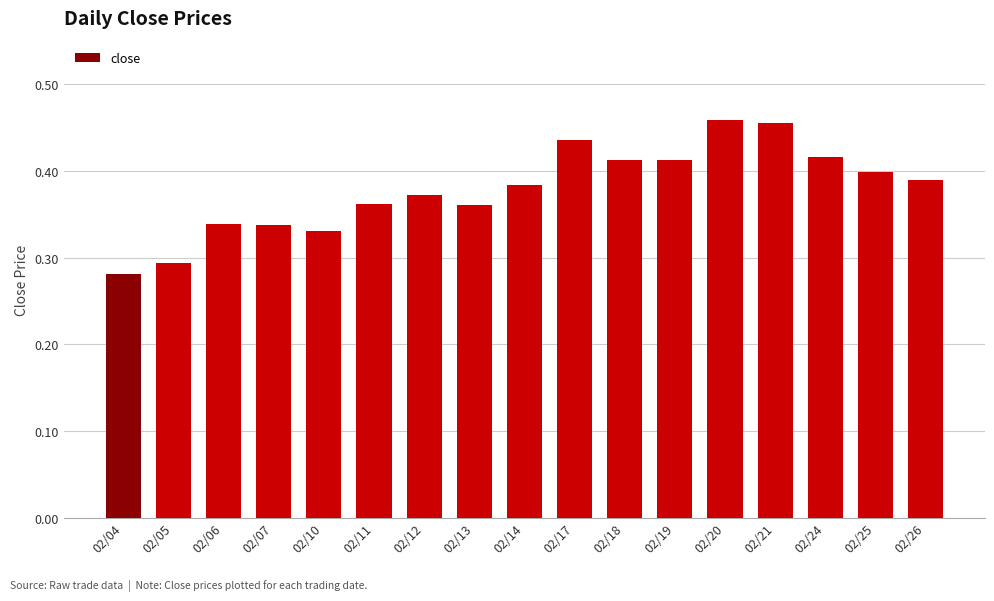

What is the sum of the values at 02/10 and 02/21?

0.8